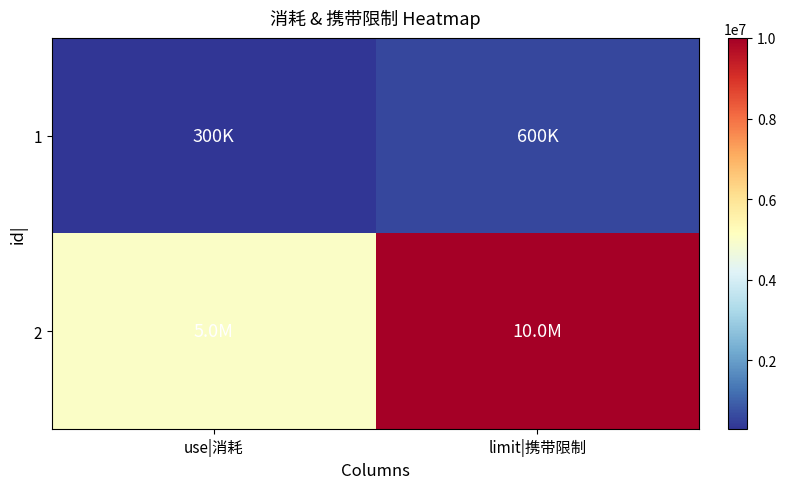

At use|消耗, list the series in order from smallest to largest.

1, 2